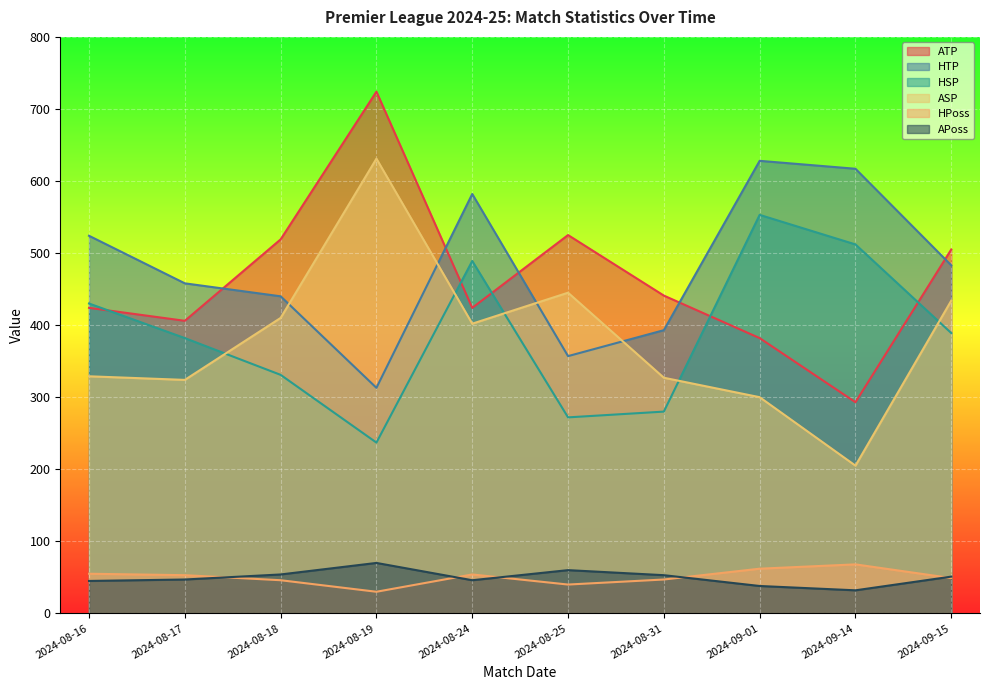

What position from the right is 2024-08-19?

7